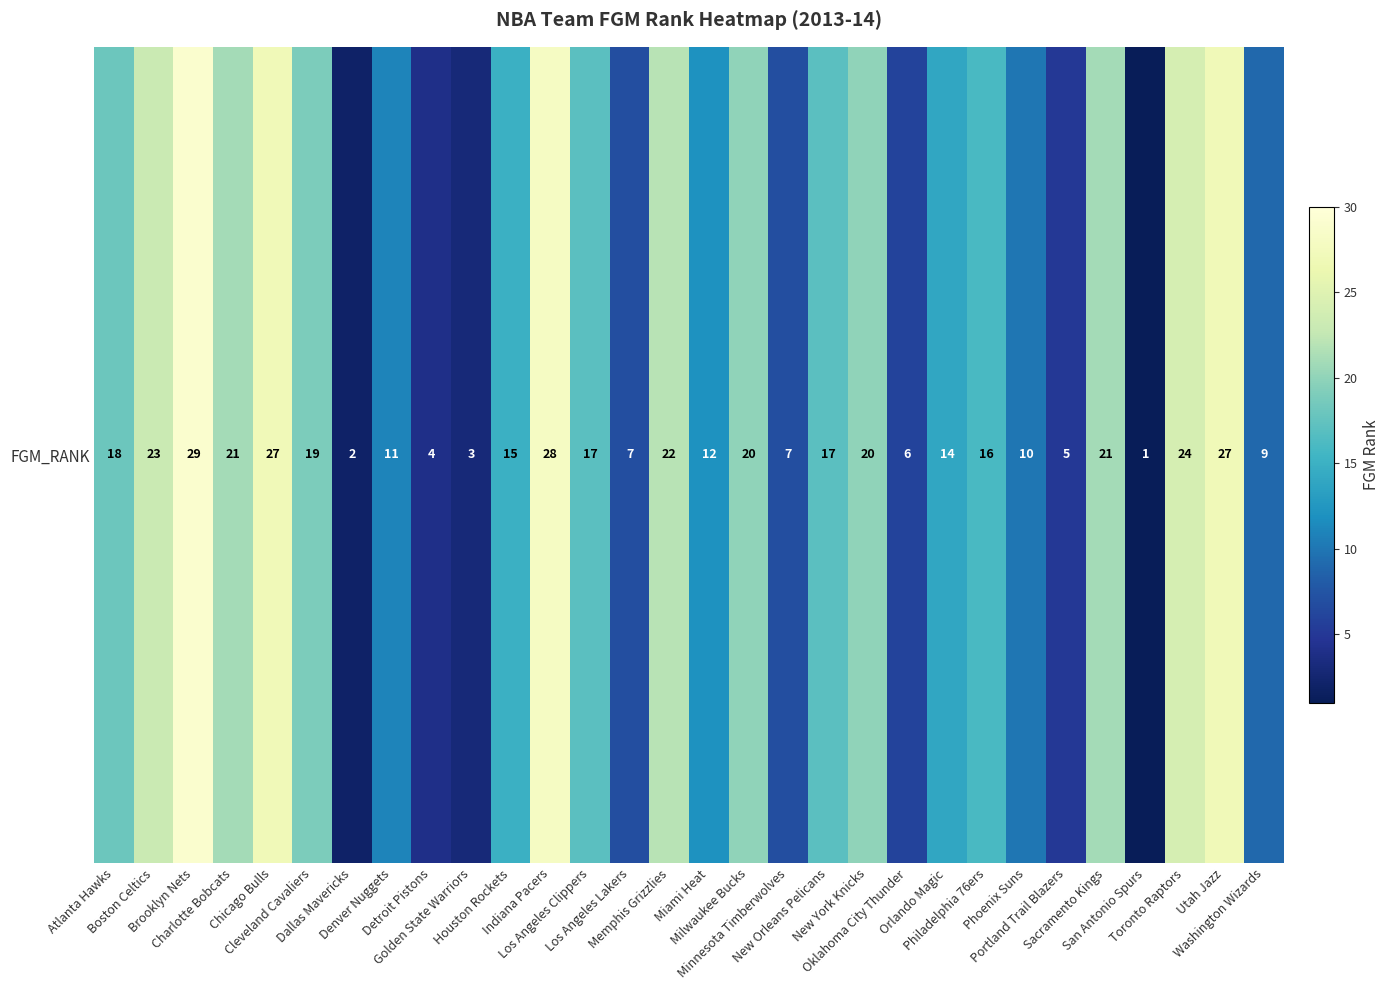

List the labels in order of value, smallest first.

San Antonio Spurs, Dallas Mavericks, Golden State Warriors, Detroit Pistons, Portland Trail Blazers, Oklahoma City Thunder, Los Angeles Lakers, Minnesota Timberwolves, Washington Wizards, Phoenix Suns, Denver Nuggets, Miami Heat, Orlando Magic, Houston Rockets, Philadelphia 76ers, Los Angeles Clippers, New Orleans Pelicans, Atlanta Hawks, Cleveland Cavaliers, Milwaukee Bucks, New York Knicks, Charlotte Bobcats, Sacramento Kings, Memphis Grizzlies, Boston Celtics, Toronto Raptors, Chicago Bulls, Utah Jazz, Indiana Pacers, Brooklyn Nets